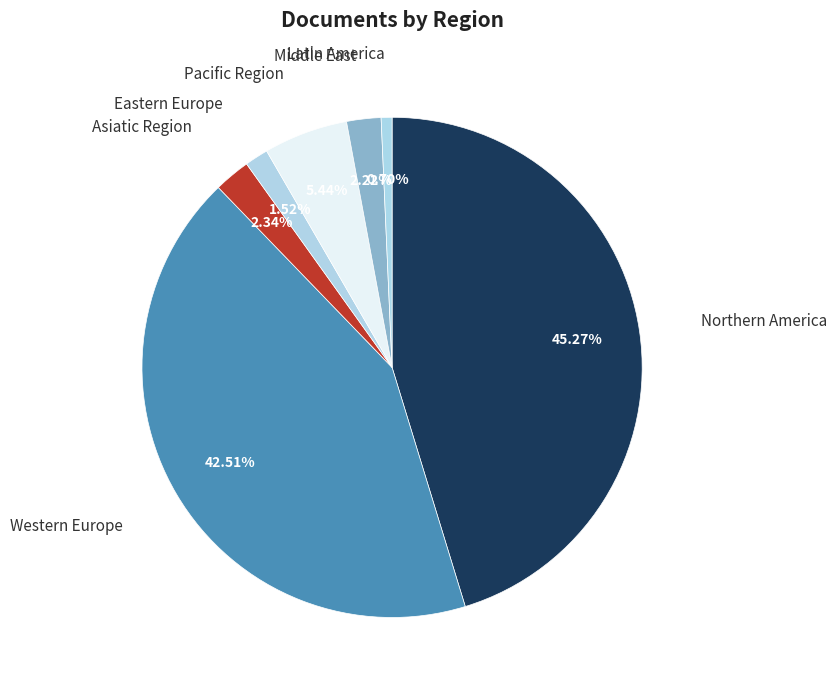

To the nearest percent, what portion does Eastern Europe represent?

2%